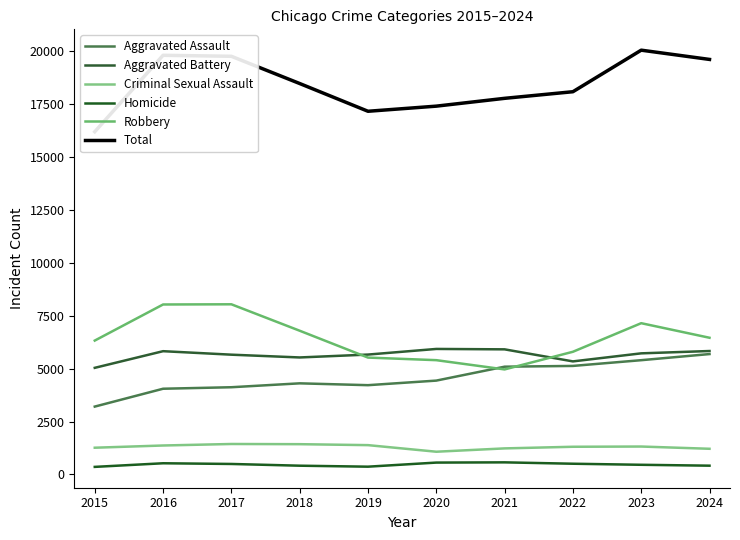

Which series has the largest total across all categories?

Total